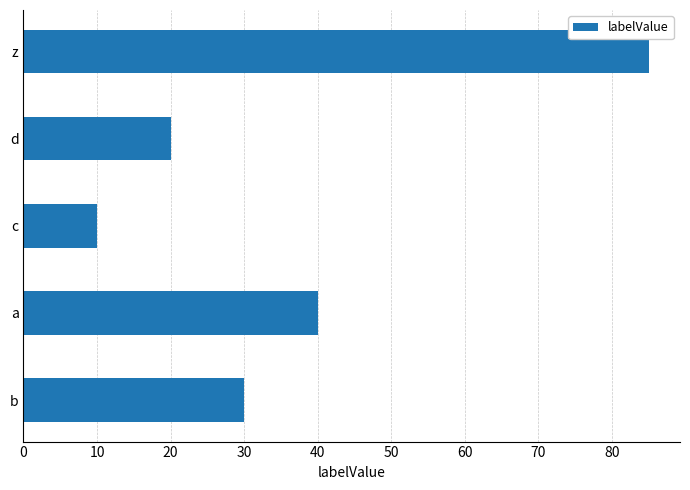

Does the chart contain stacked bars?

No